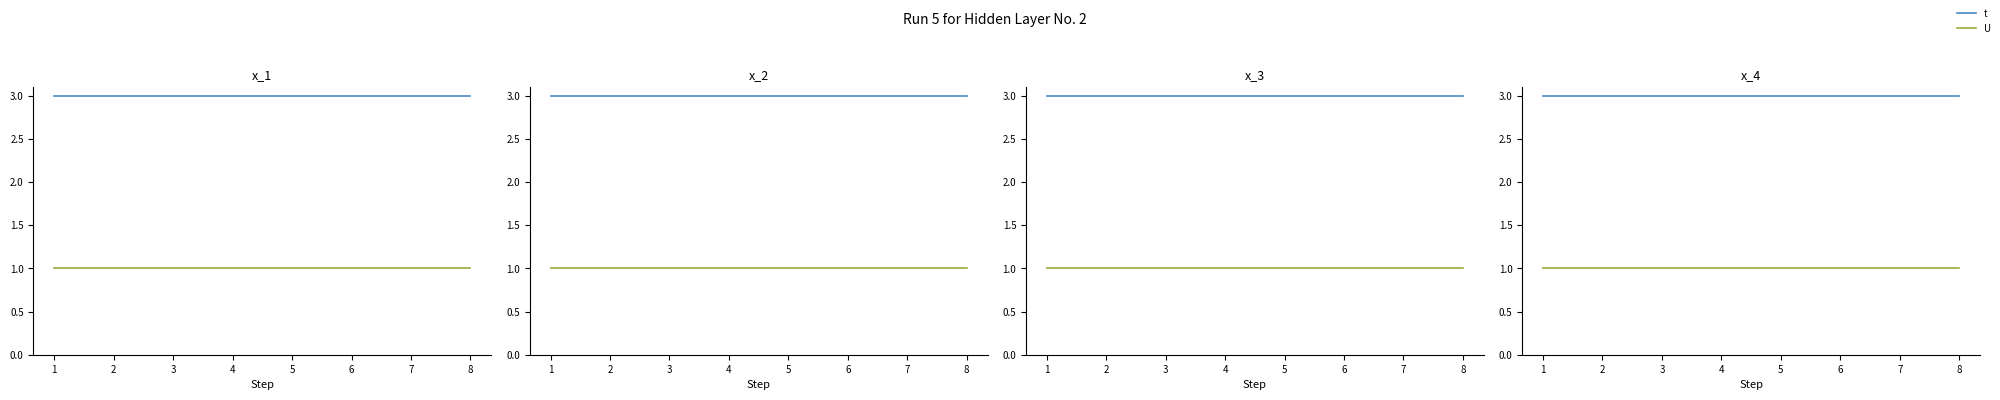

The value of U at 7 is 1. True or false?

True